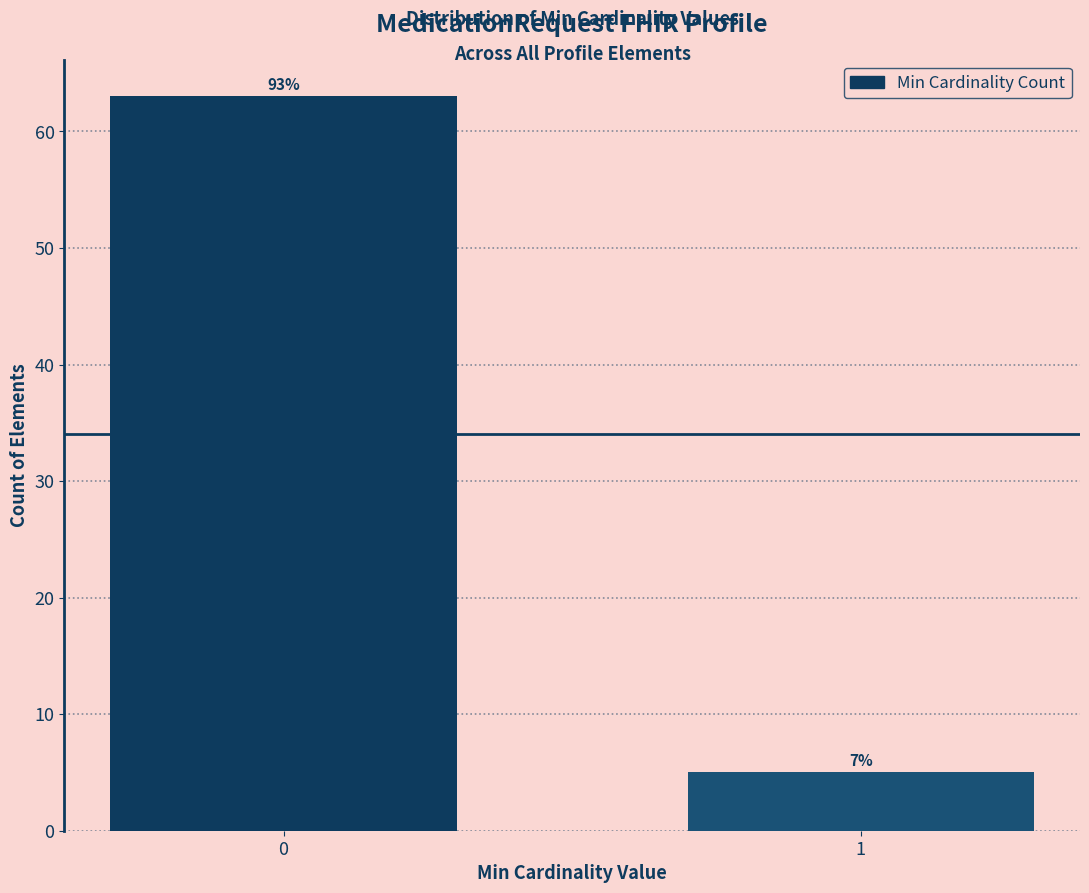

Are the bars horizontal?

No